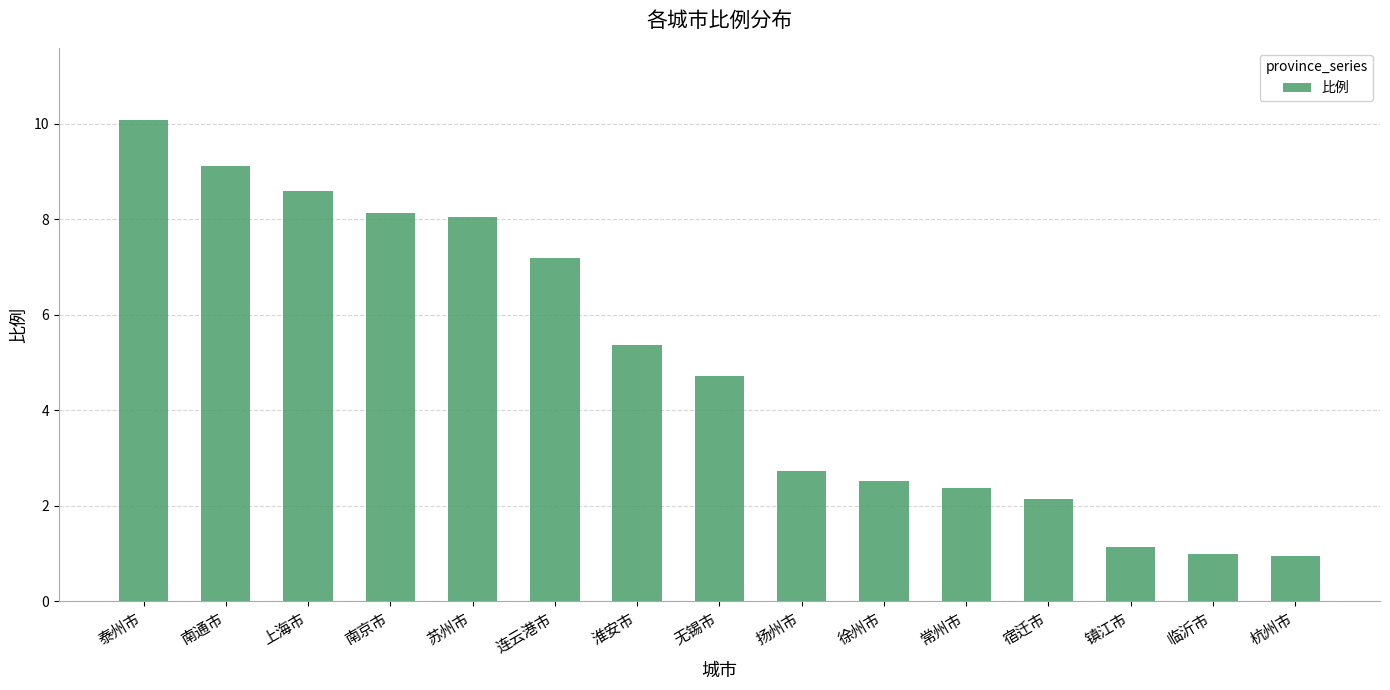

How many values are below 4?

7